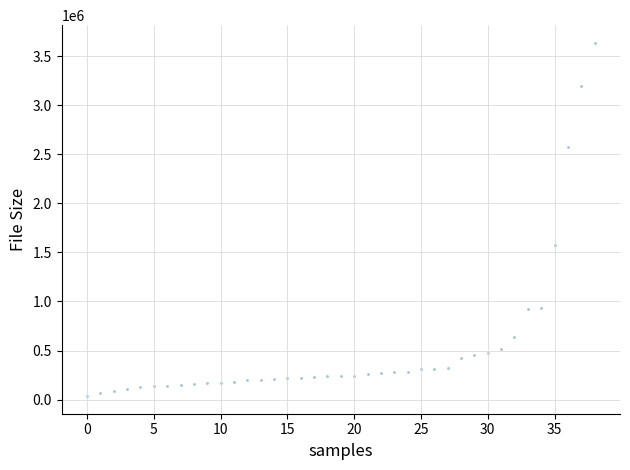

What is the range of Y values (max minus min)?

3602131